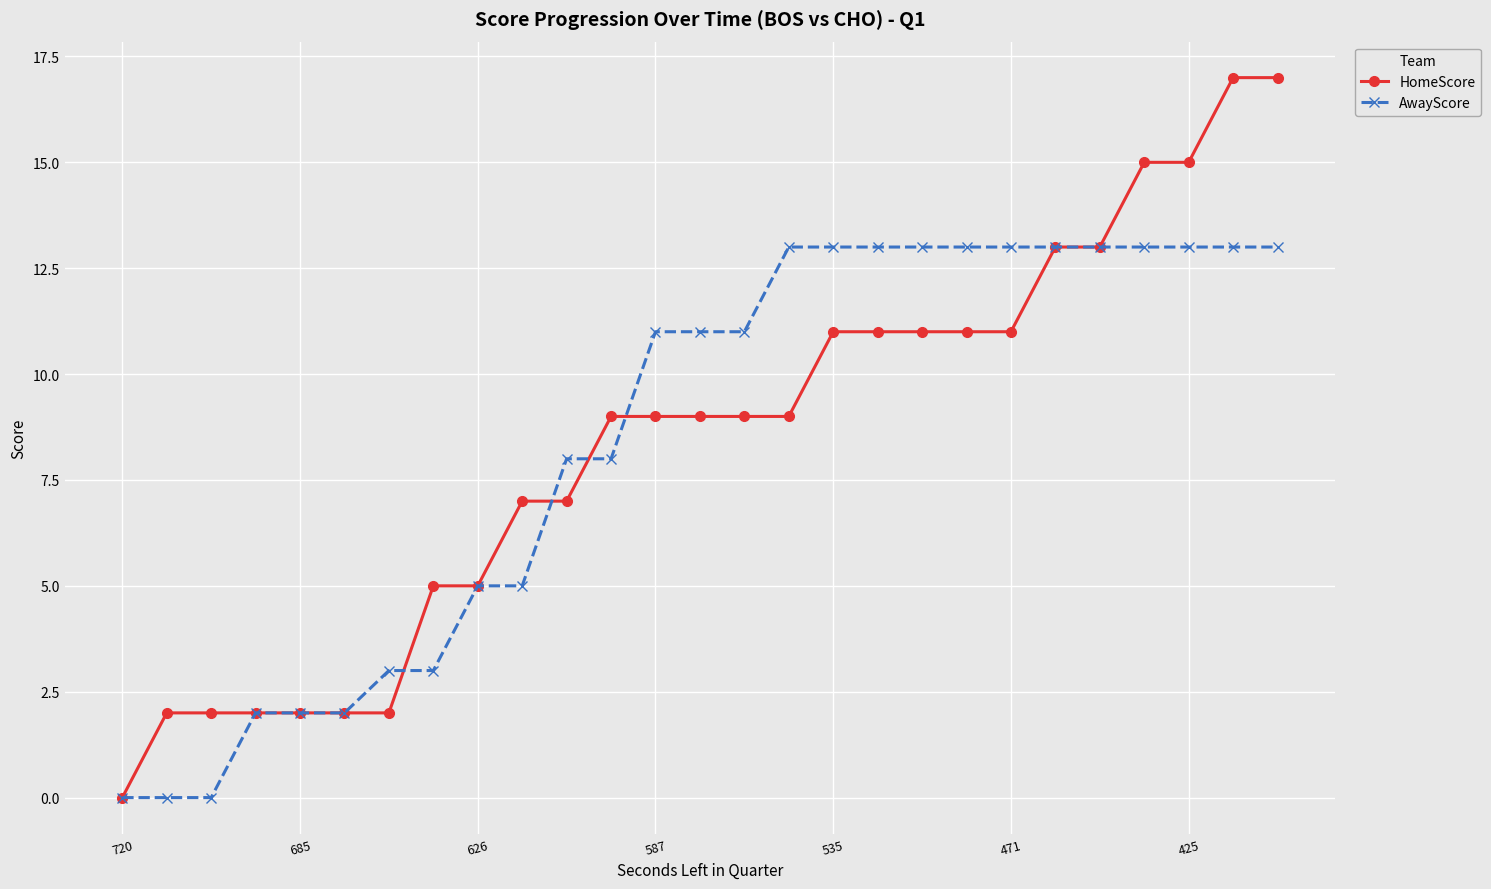

What is the highest value of the HomeScore series?

17